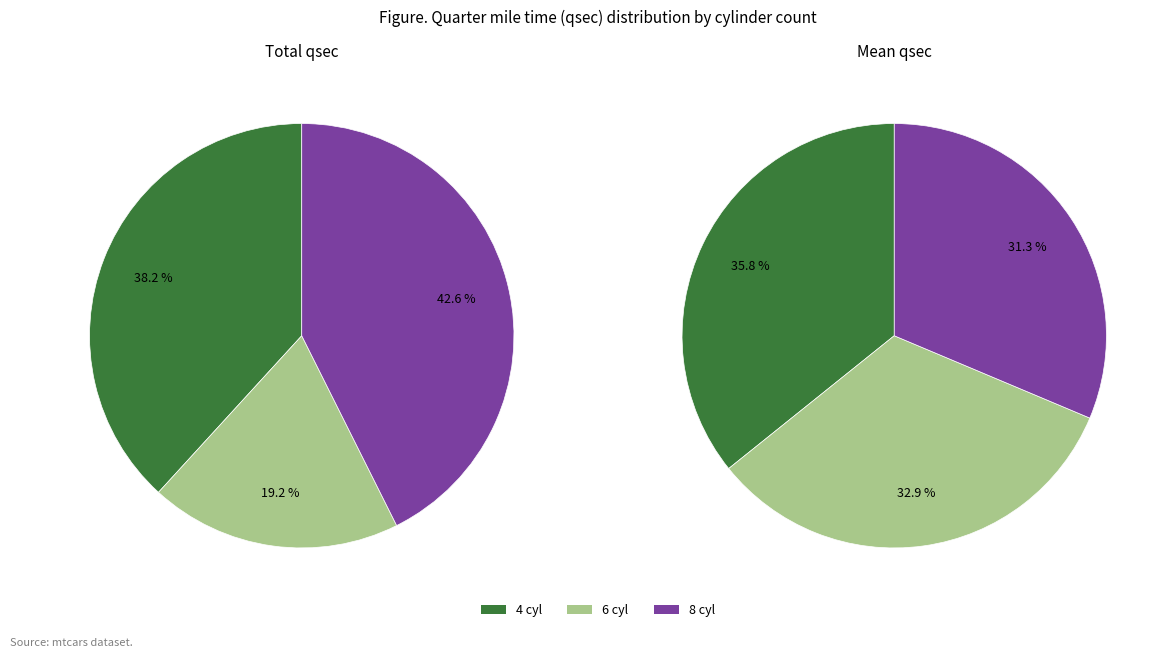

Rank the categories by value from lowest to highest.

8 cyl, 6 cyl, 4 cyl